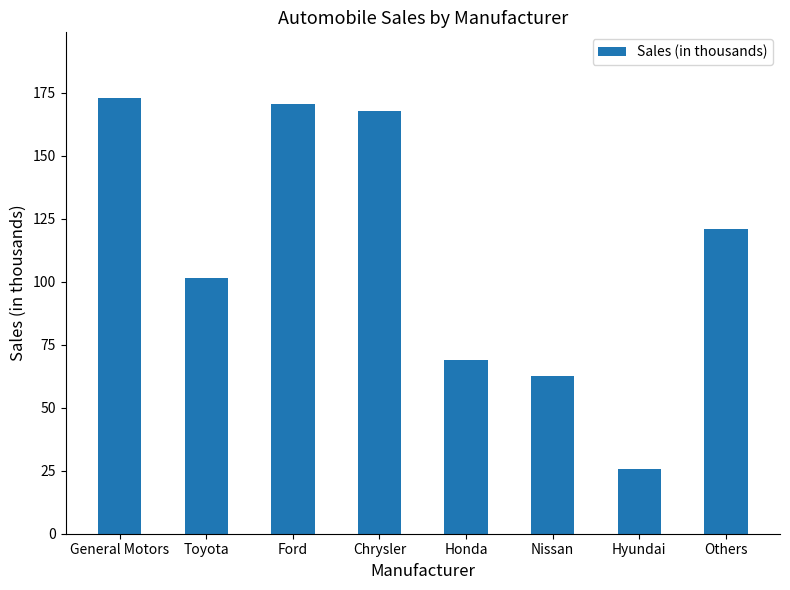

Reading left to right, transcribe all the data shown in this chart.

173.0	101.6	170.6	167.9	68.8	62.5	25.5	121.0